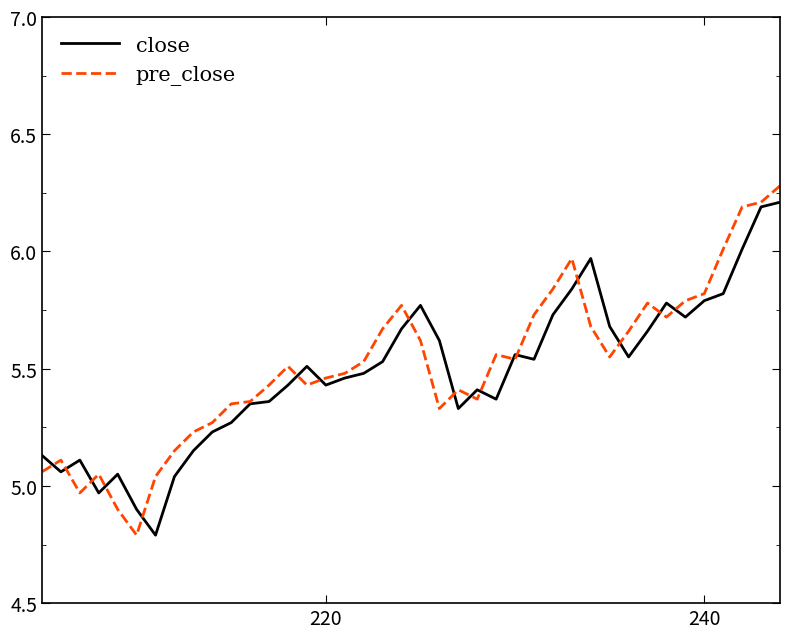

How many categories are shown in the chart?

40